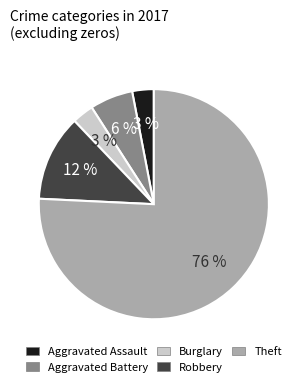

To the nearest percent, what portion does Burglary represent?

3%